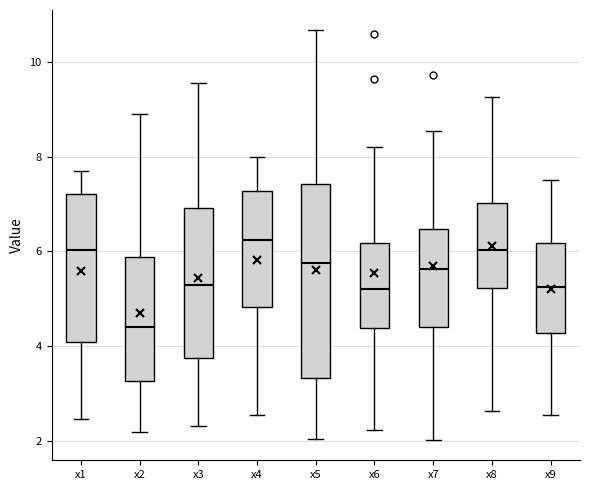

Where does the median line of the box for x2 sit on the y-axis? The values are not printed on the chart, so give them approximately, as read against the axis.

4.4